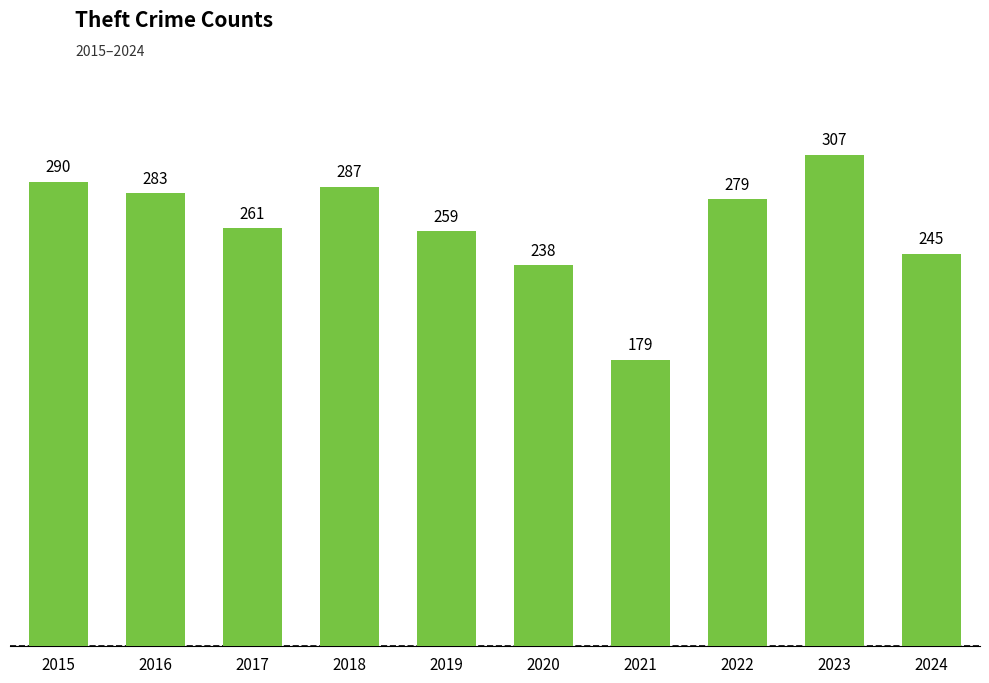

What is the ratio of the value at 2024 to the value at 2019?

0.9